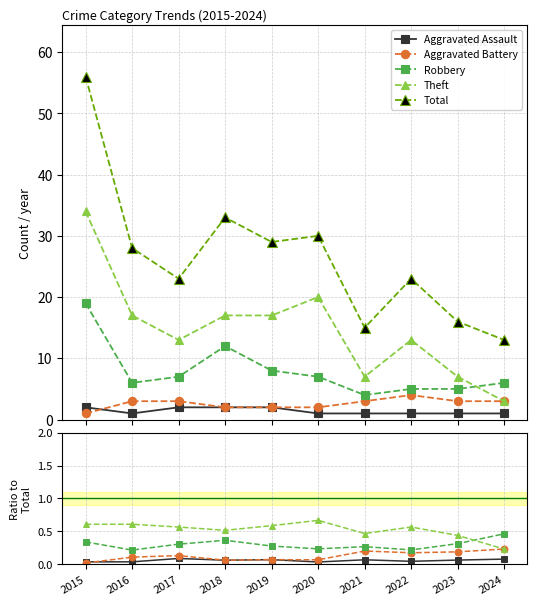

The Robbery series shows 0.1 at 2024. True or false?

False